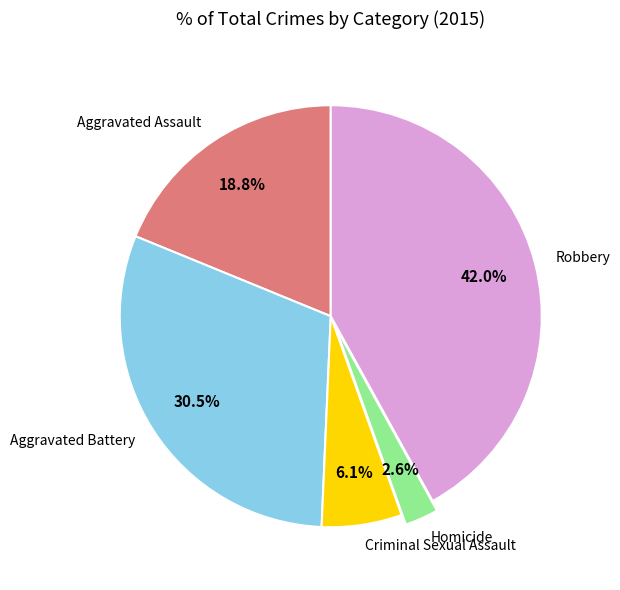

Does Criminal Sexual Assault represent more than half of the total?

No